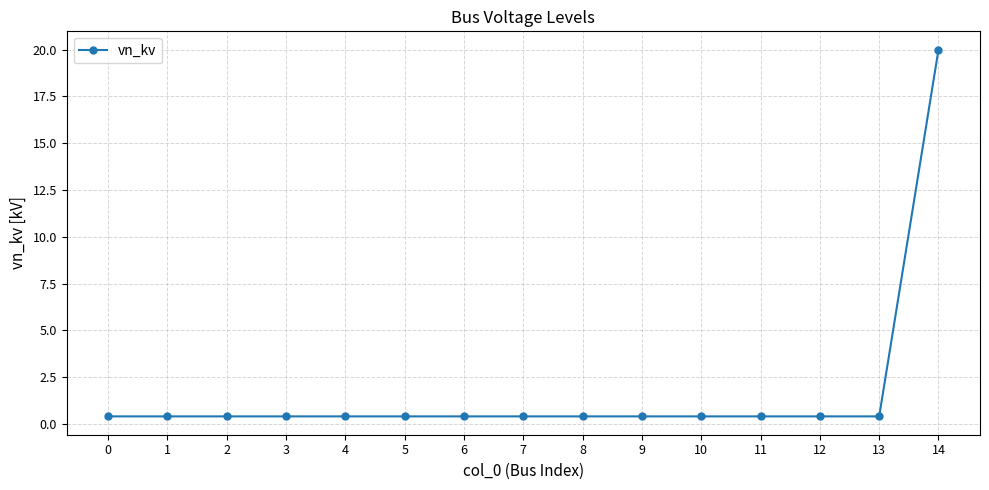

What is the greatest value displayed?

20.0